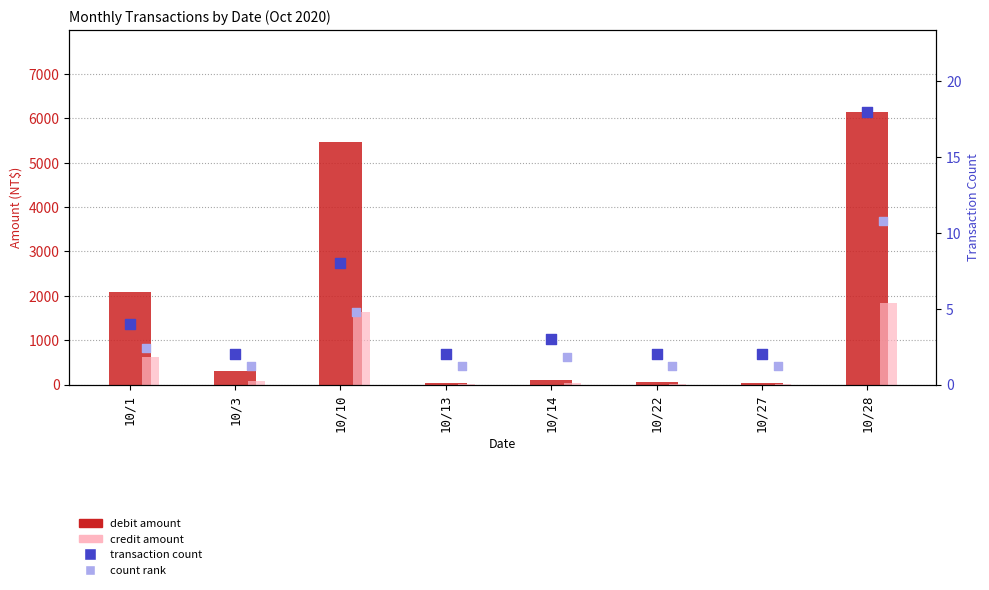

Which series has the largest total across all categories?

debit amount